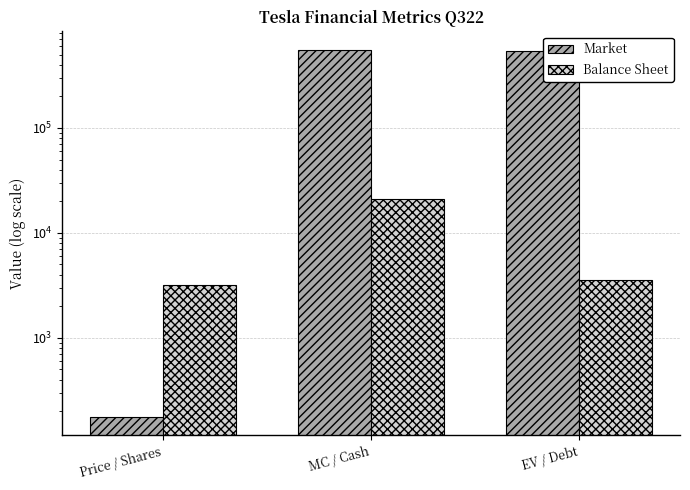

What is the value of the Market bar at the 1st from the left?

176.0